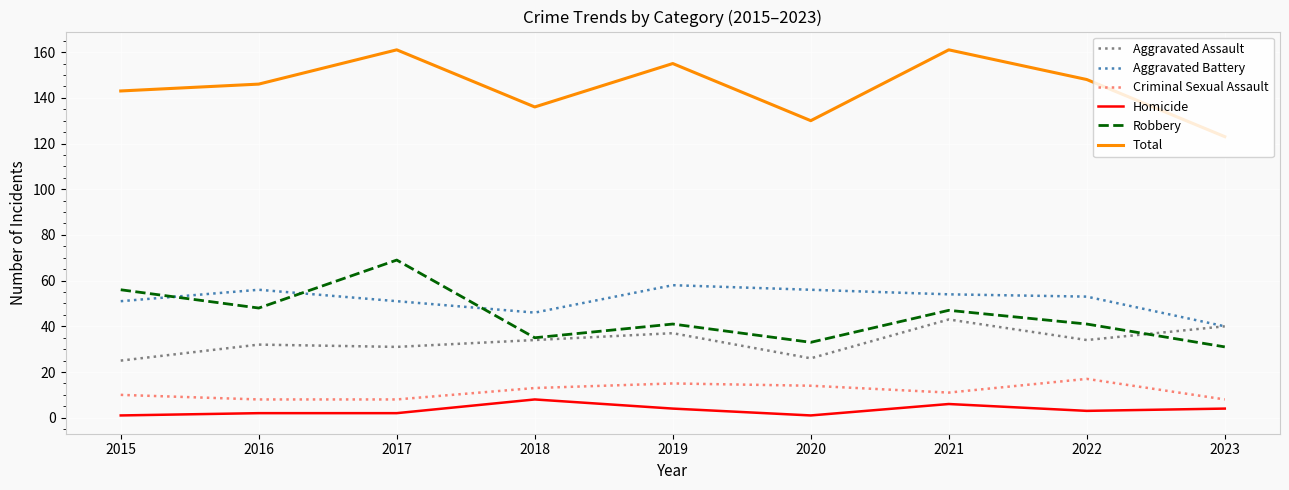

True or false: Aggravated Battery and Criminal Sexual Assault intersect in this chart.

False